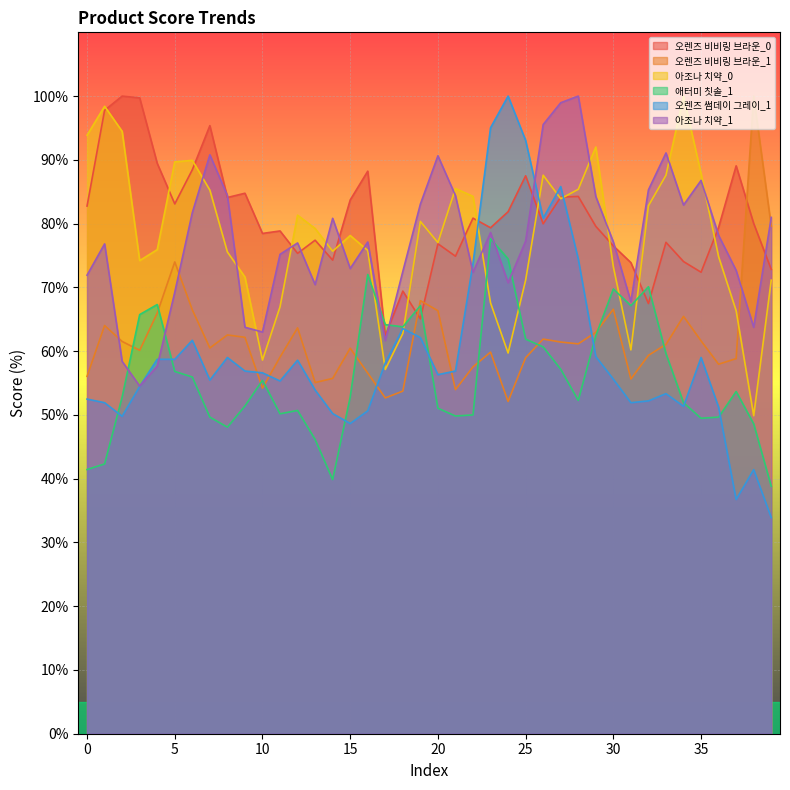

In 아조나 치약_0, how many points are lower than both neighbors (excluding endpoints)?

9